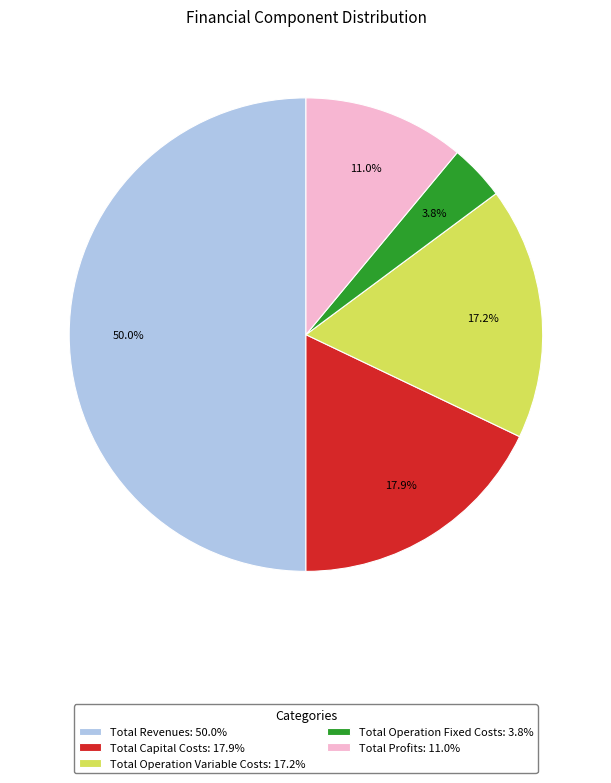

Does Total Operation Fixed Costs account for over 50% of the chart?

No